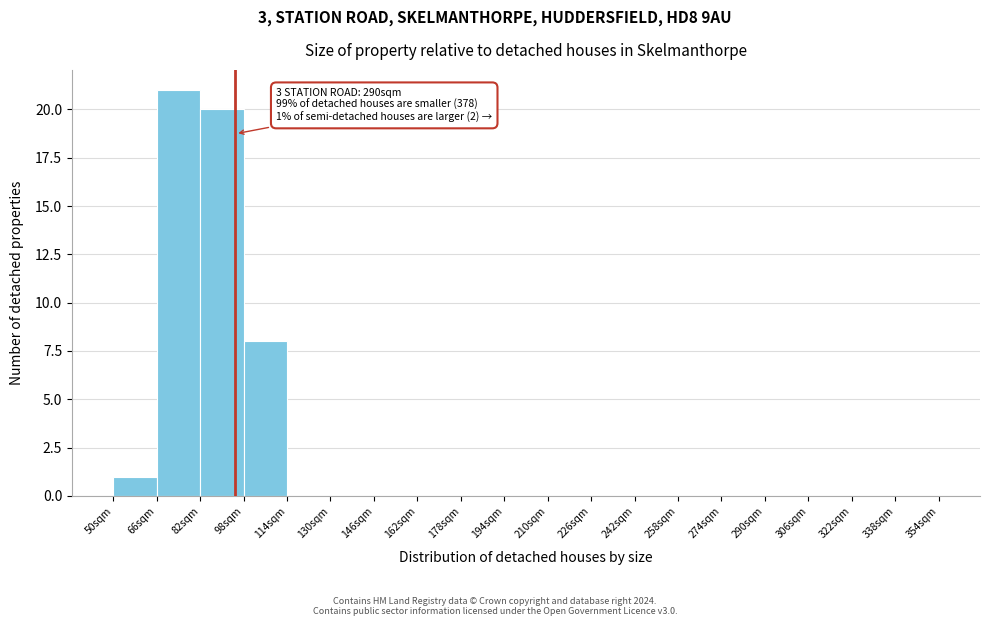

Which range on the x-axis has the tallest bar?

66 to 82